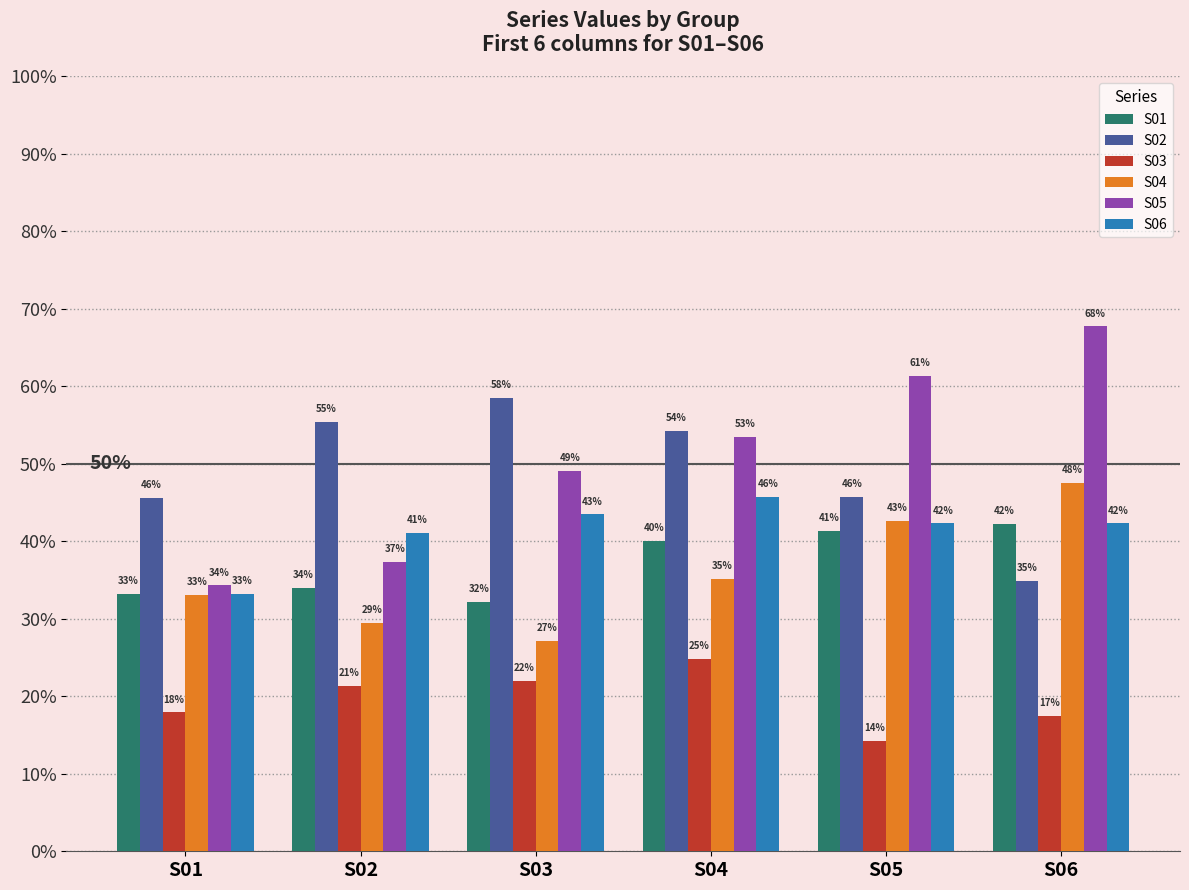

What are all the series names shown in the legend?

S01, S02, S03, S04, S05, S06